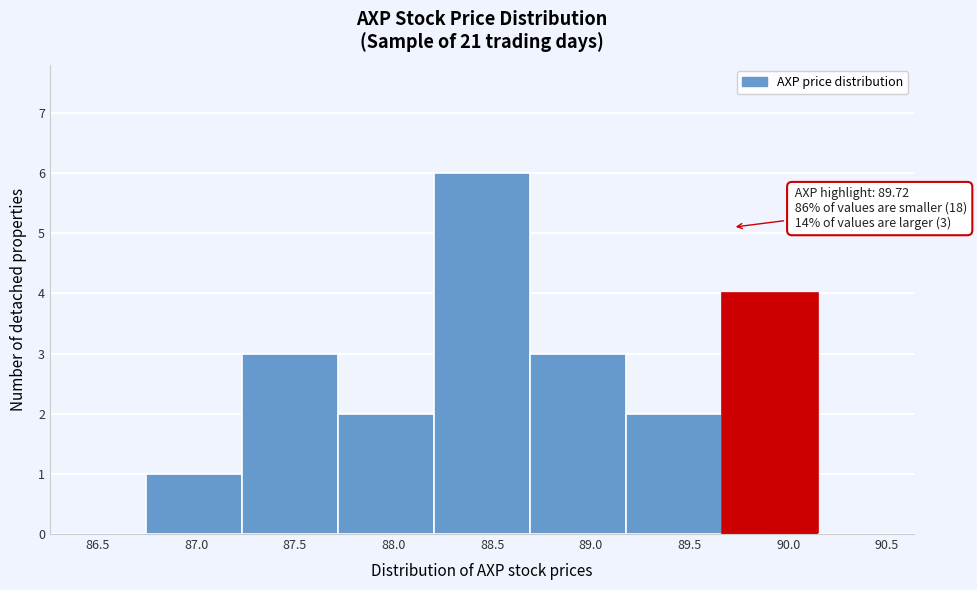

Which range on the x-axis has the tallest bar?

88.20 to 88.70